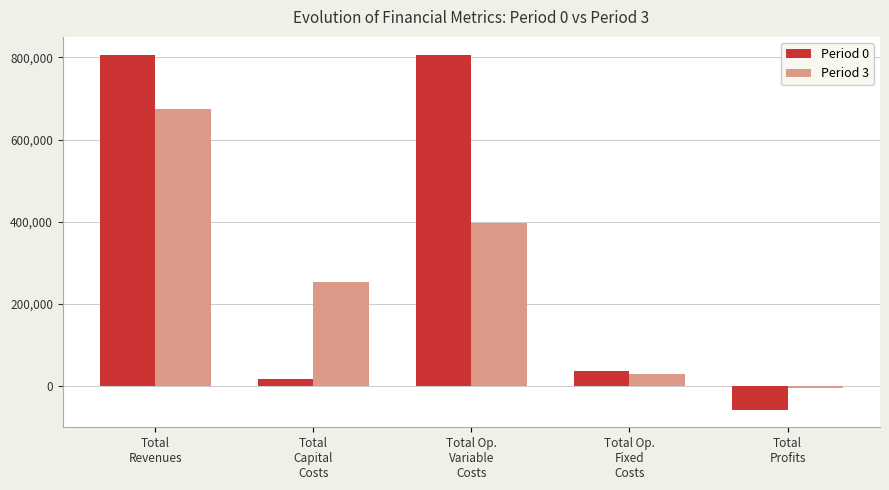

How many bars are there in each group?

2